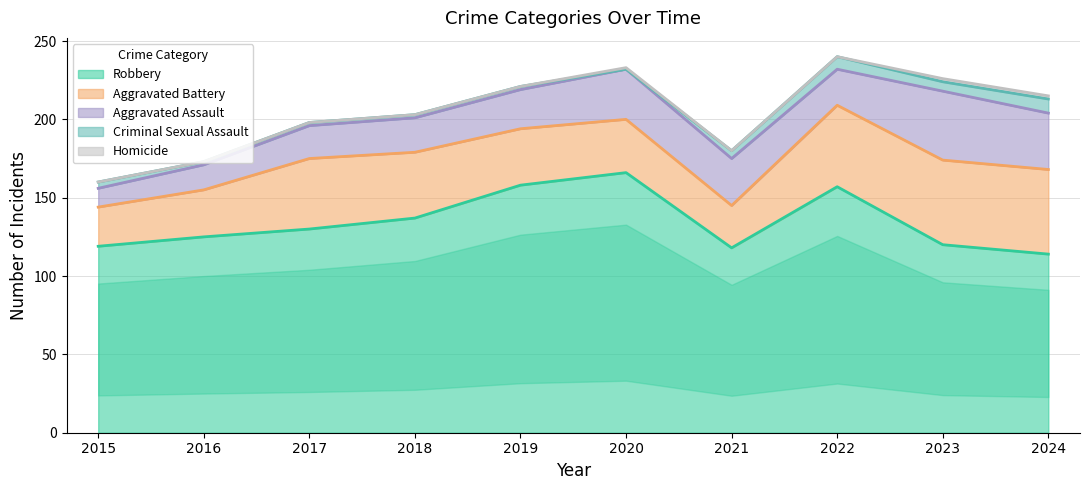

Rank the series at 2017 from lowest to highest value.

Homicide, Criminal Sexual Assault, Aggravated Assault, Aggravated Battery, Robbery